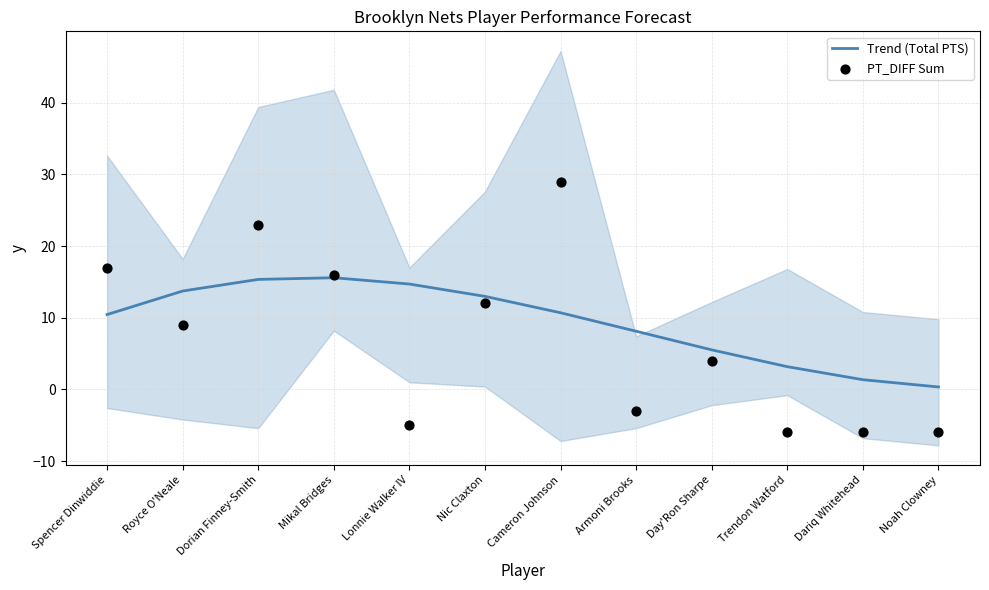

What is the total value across all series at Dorian Finney-Smith?

38.3